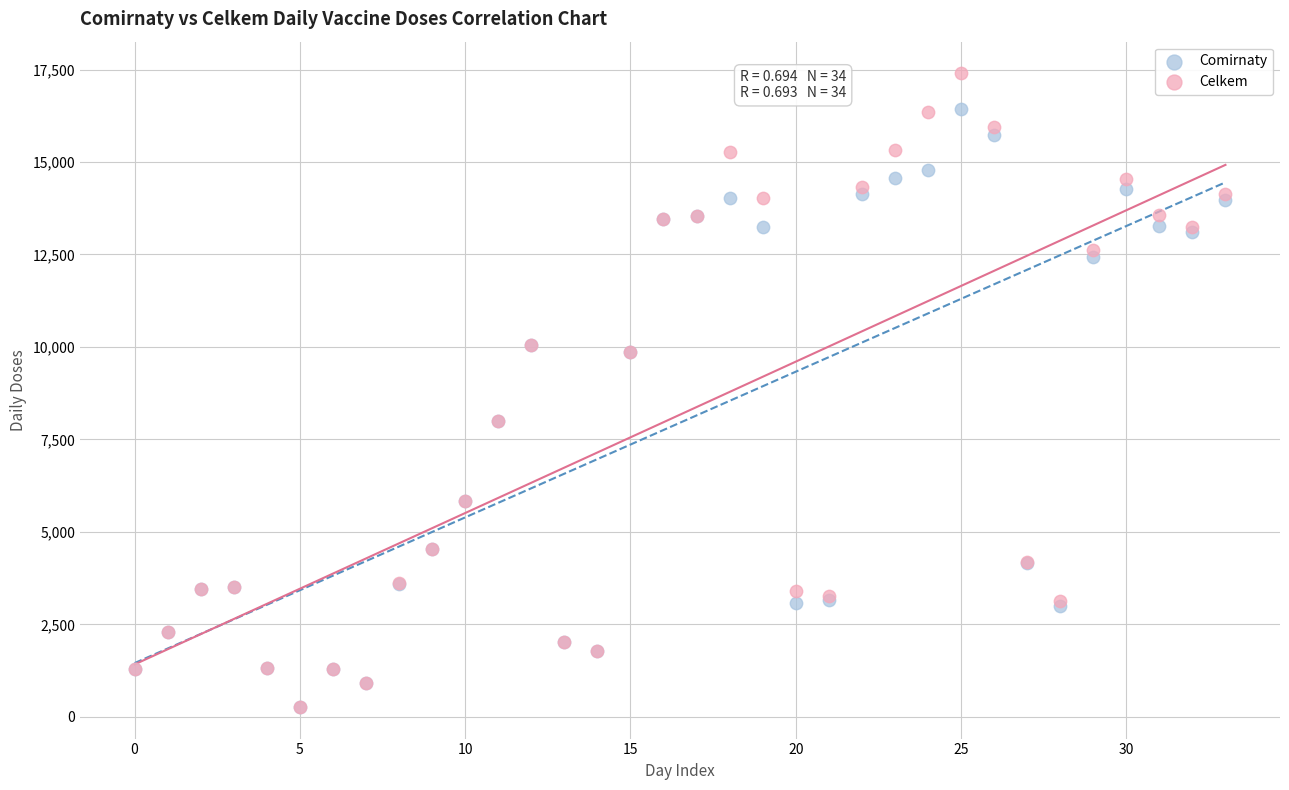

What are all the series names shown in the legend?

Comirnaty, Celkem